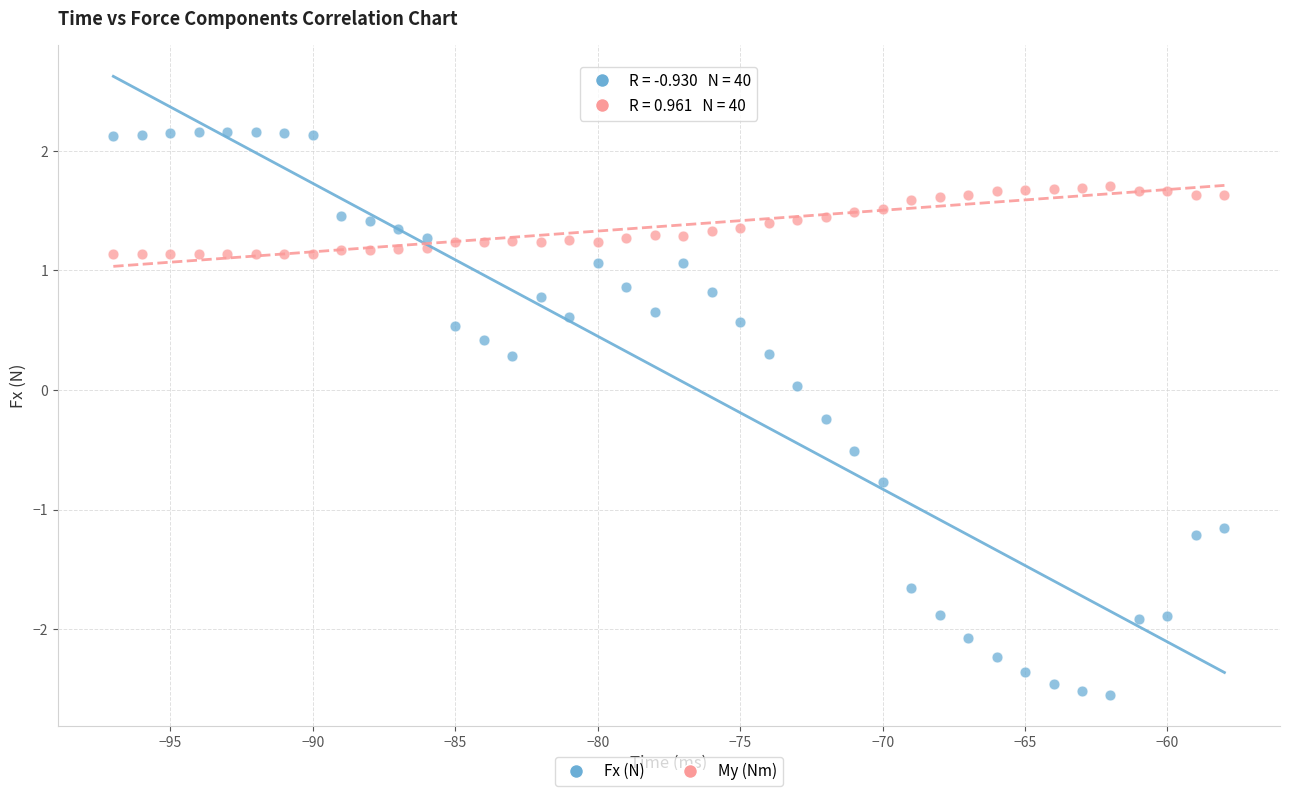

Across all data points, what is the range of X values (max minus min)?

39.0